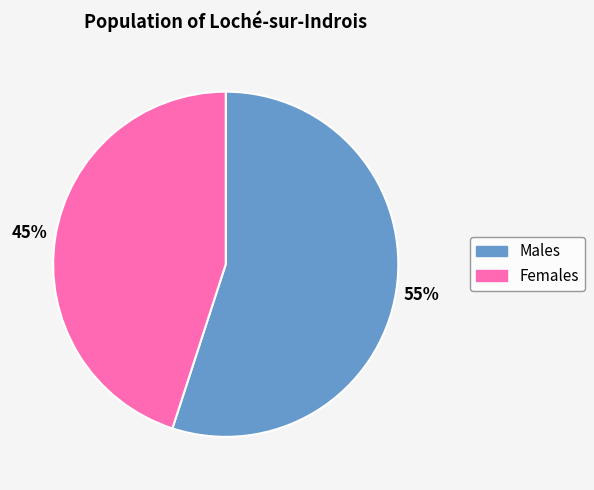

To the nearest percent, what portion does Females represent?

45%